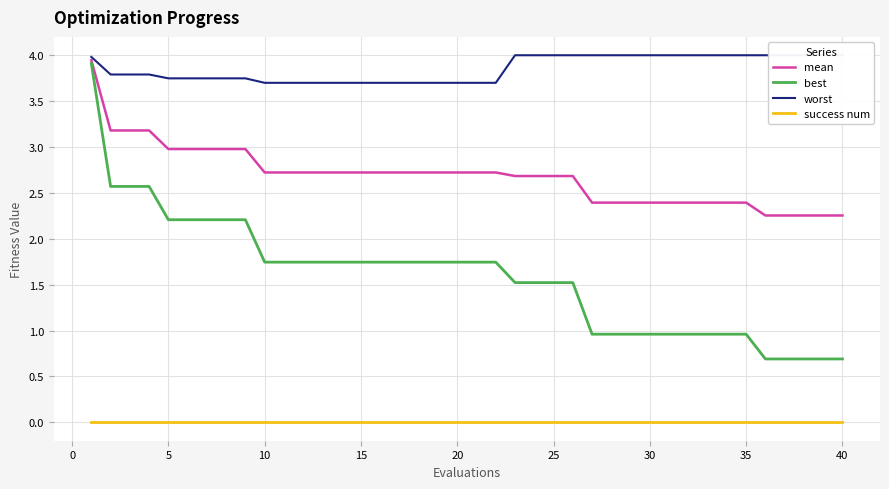

True or false: mean and success num intersect in this chart.

False